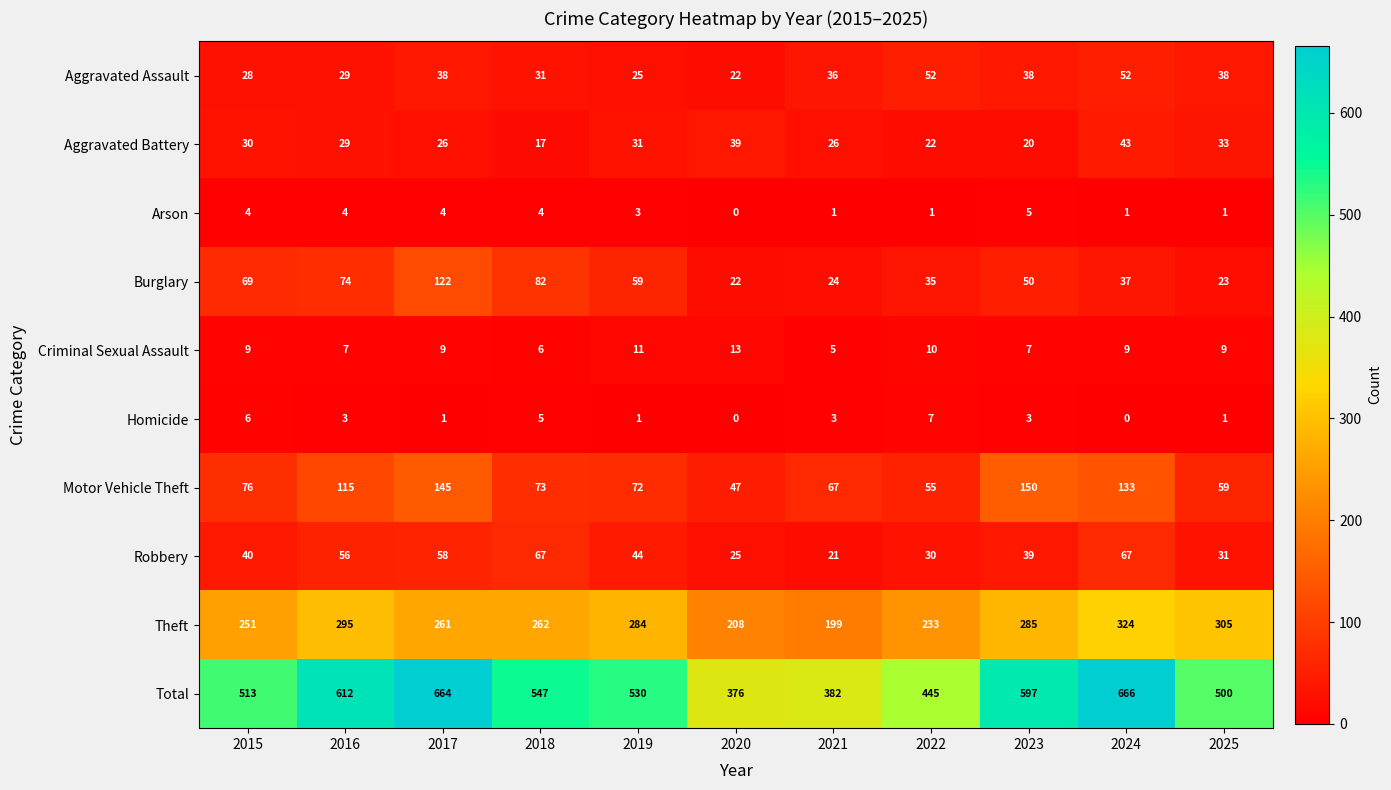

What is the highest value of the Arson series?

5